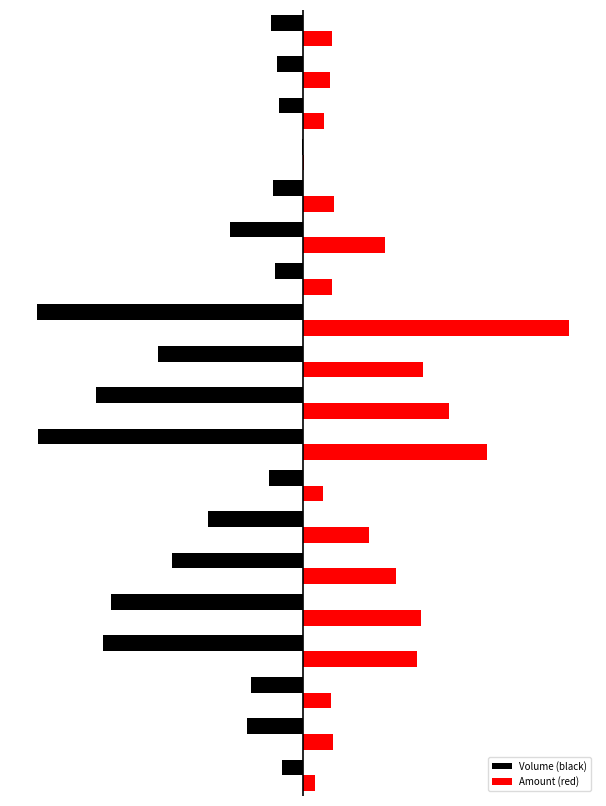

What are all the series names shown in the legend?

Volume (black), Amount (red)